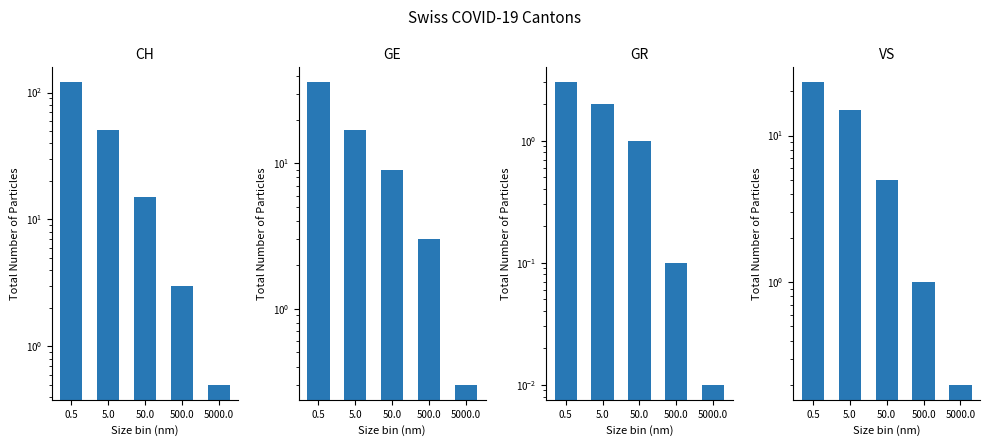

Which series changed the most between 500.0 and 5000.0?

GE